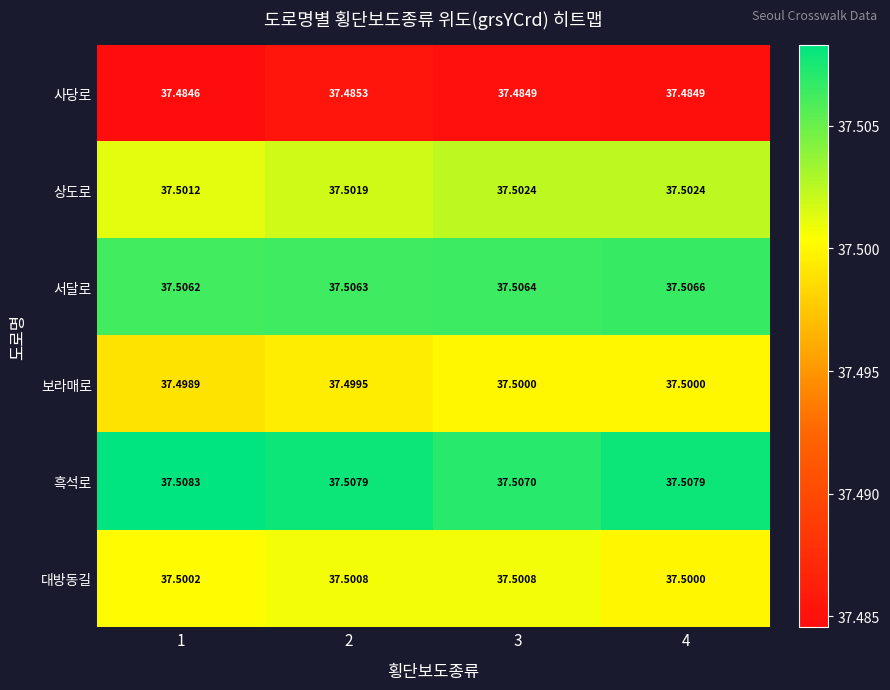

What is the smallest value displayed?

37.5